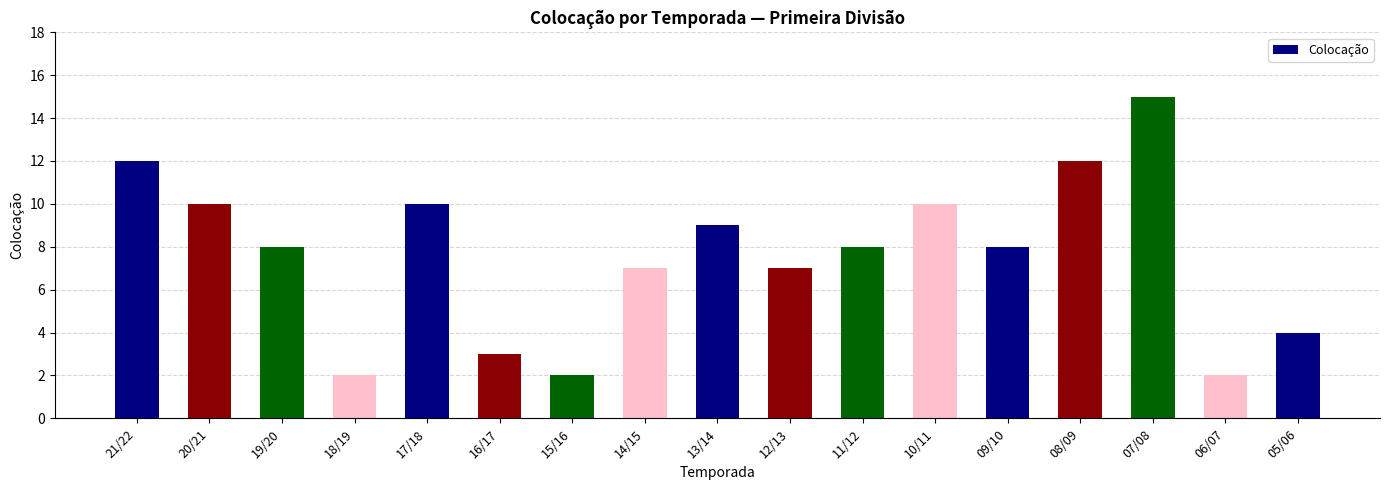

At which category does the chart reach its peak across all series?

07/08